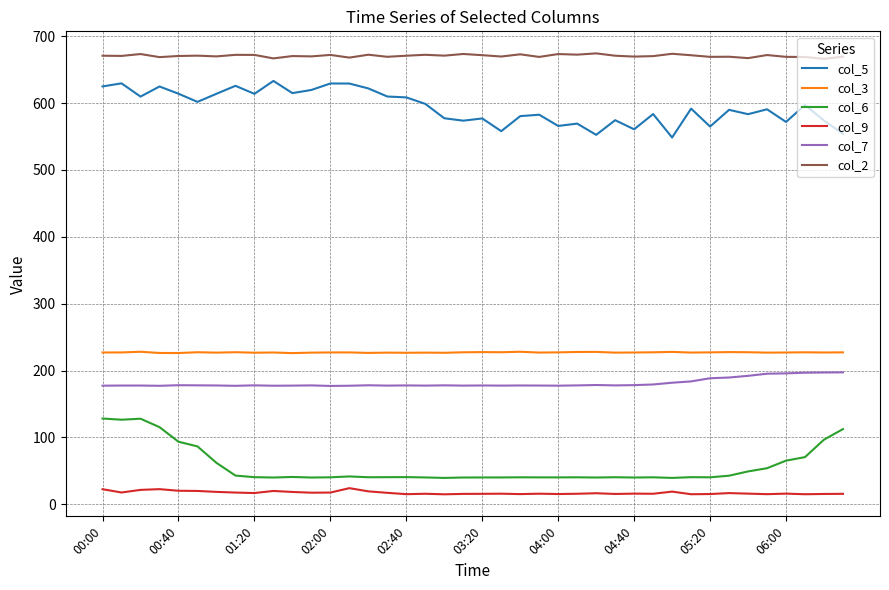

True or false: col_9 has more than 0 interior local peaks.

True